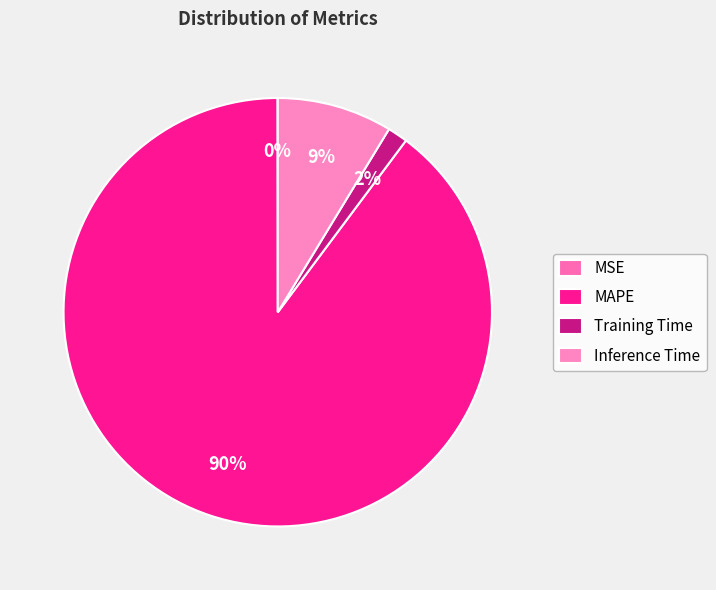

What is the ratio of the value at Inference Time to the value at MAPE?

0.1